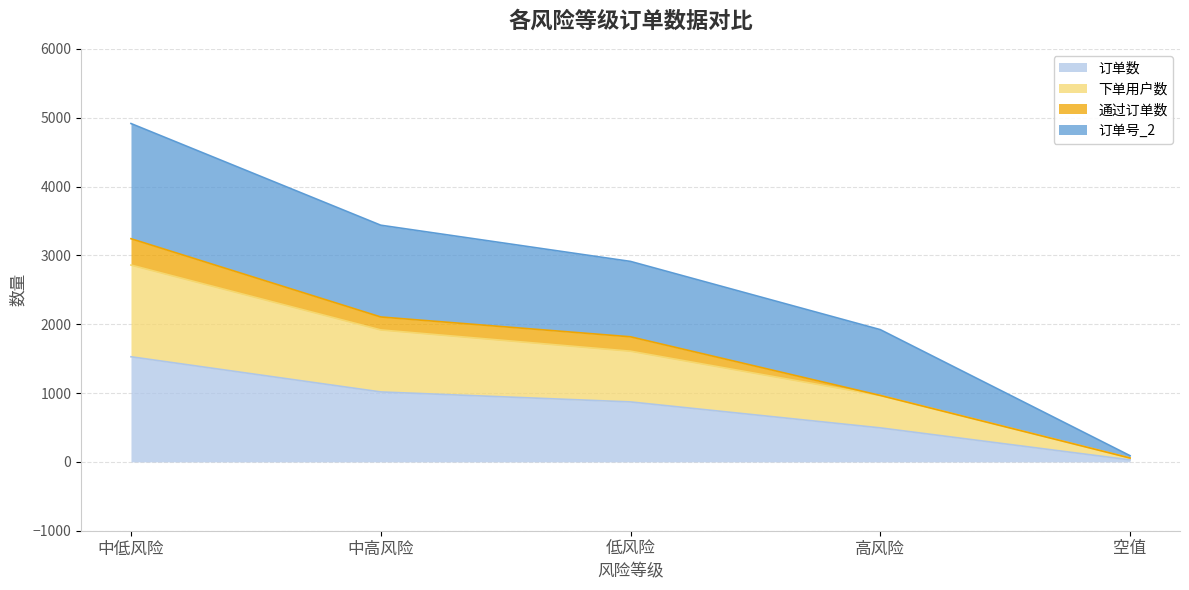

True or false: 订单数 and 下单用户数 intersect in this chart.

False